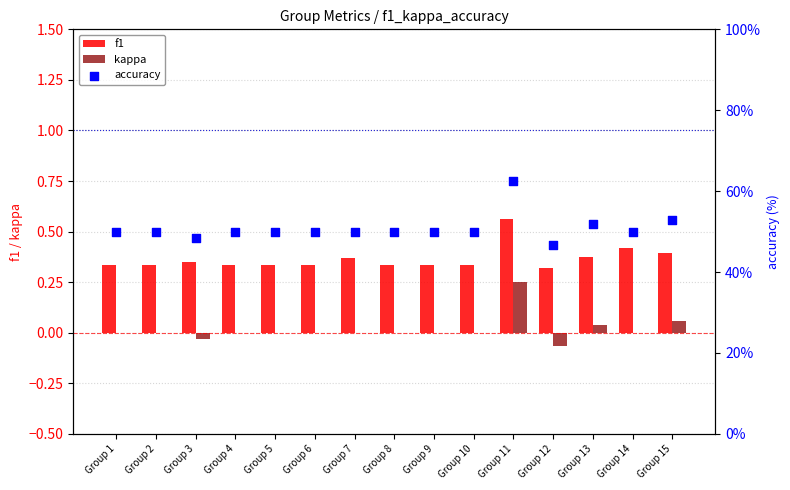

At how many categories does at least one series exceed 41?

15